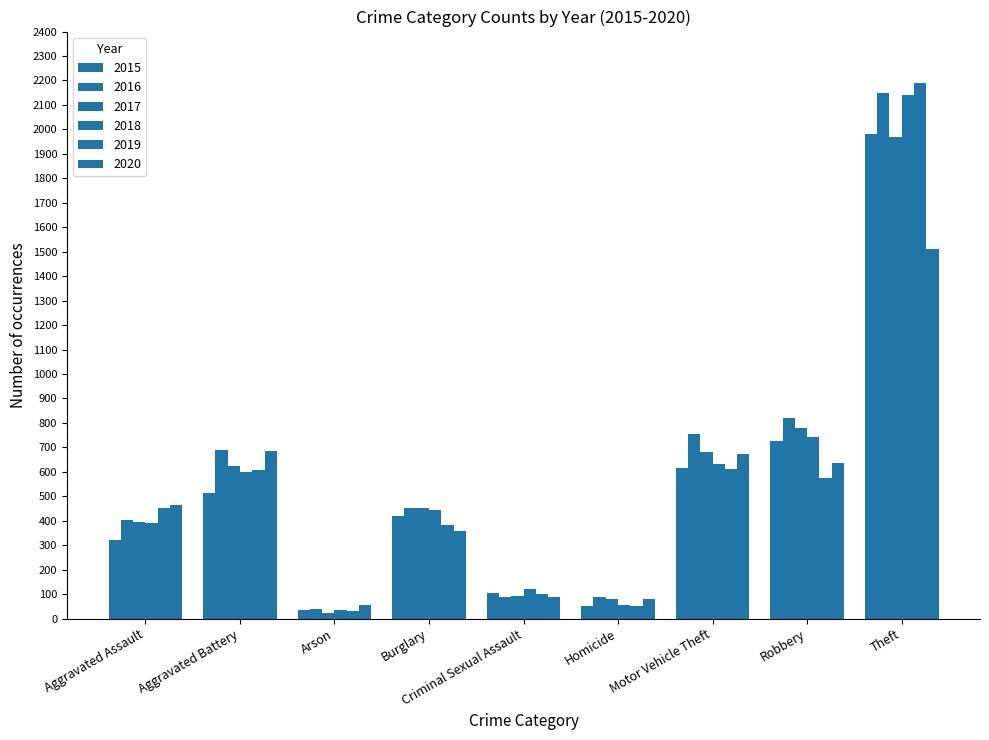

List the labels in order of 2016 value, smallest first.

Arson, Criminal Sexual Assault, Homicide, Aggravated Assault, Burglary, Aggravated Battery, Motor Vehicle Theft, Robbery, Theft